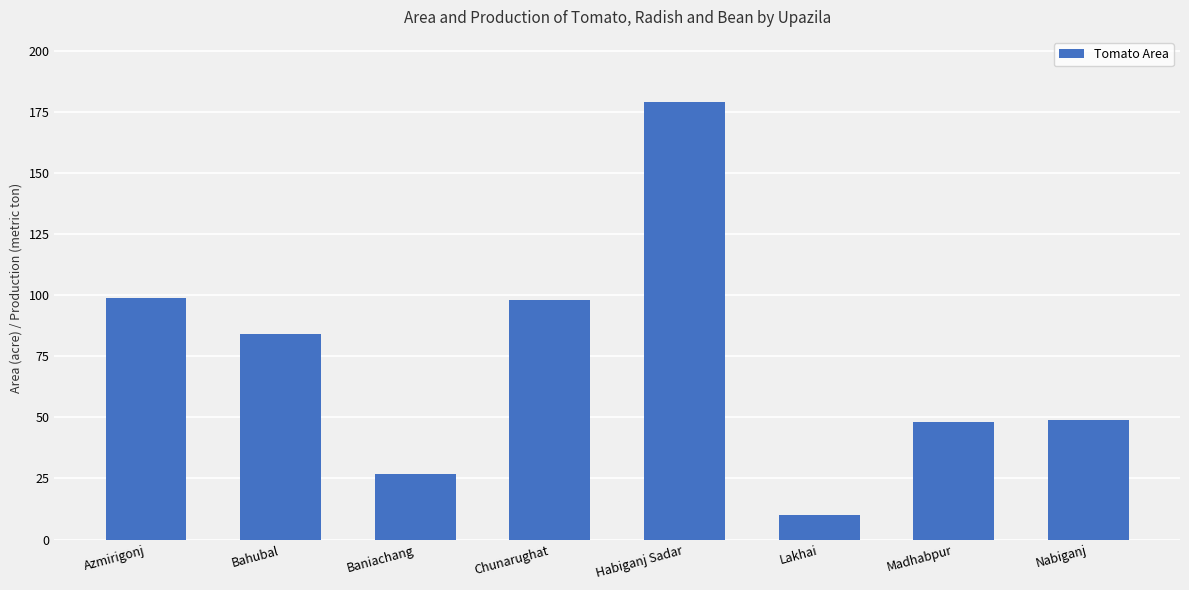

What is the approximate value at Habiganj Sadar, to the nearest 50?

200